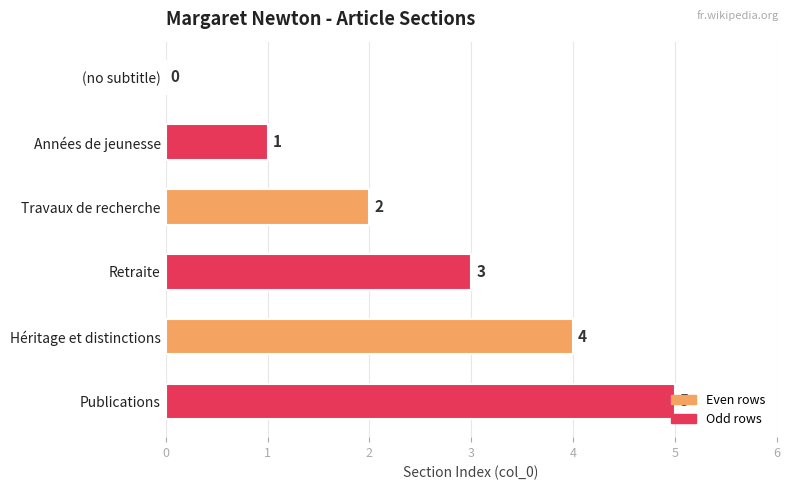

The value at (no subtitle) is -2. True or false?

False